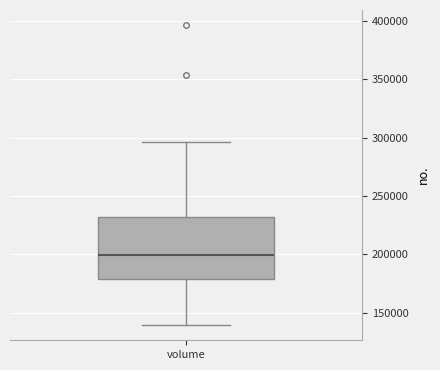

Transcribe this box plot: give where the median line is, the range the box spans, and where the two whiskers end, as read against the y-axis. The values are not printed on the chart, so give them approximately, as read against the axis.

median 200000, box 180000 to 230000, whiskers 140000 to 295000